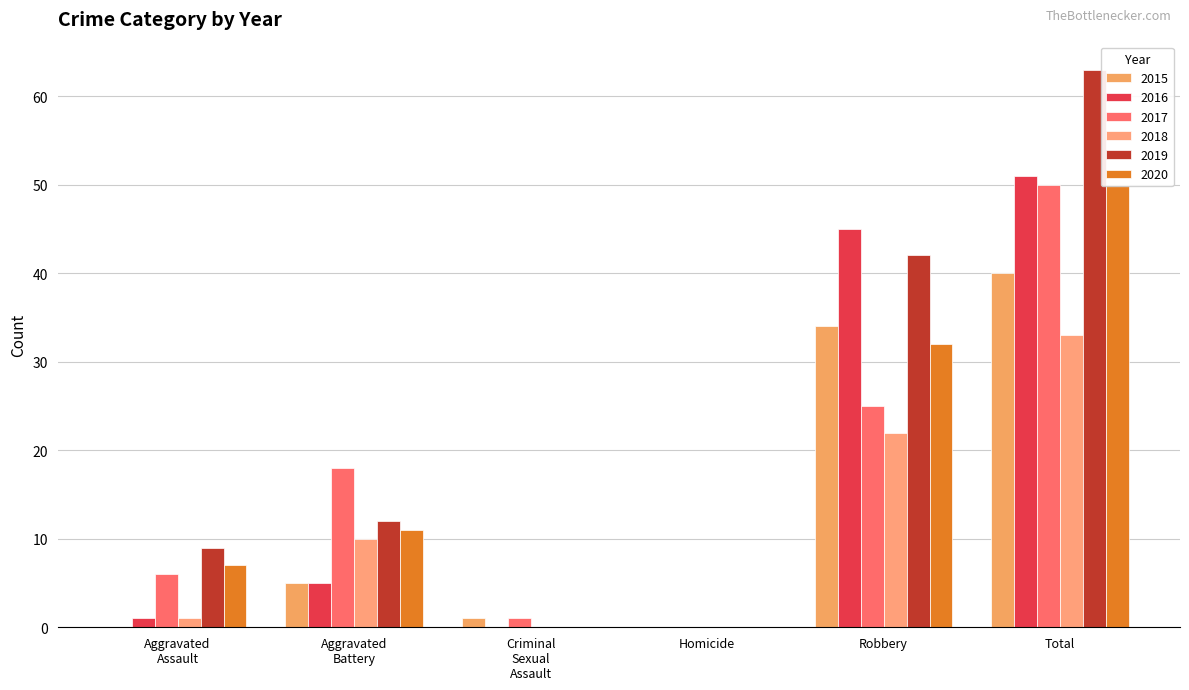

How many data points in 2019 are above 12?

2